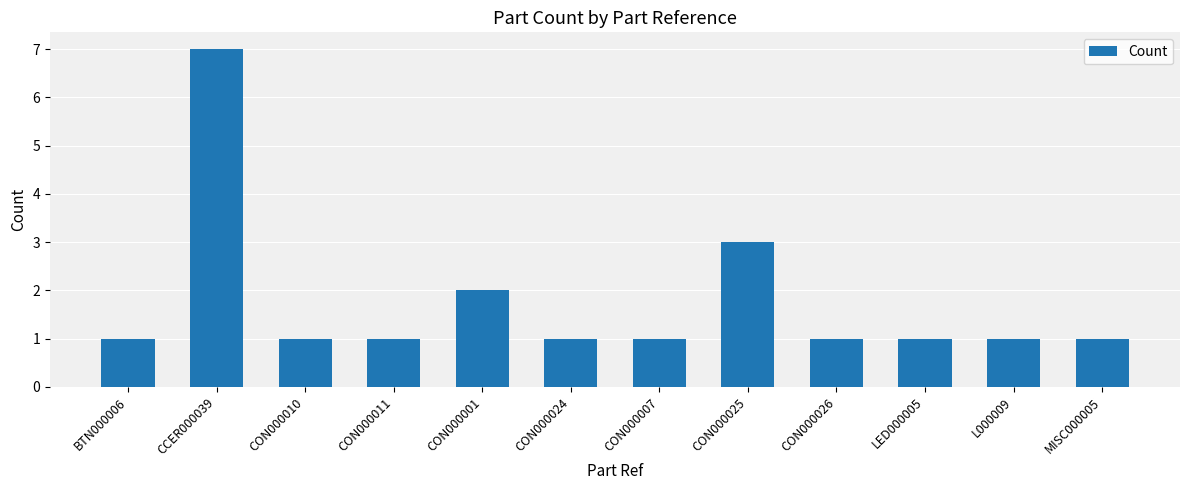

What is the difference between the values at LED000005 and CCER000039?

6